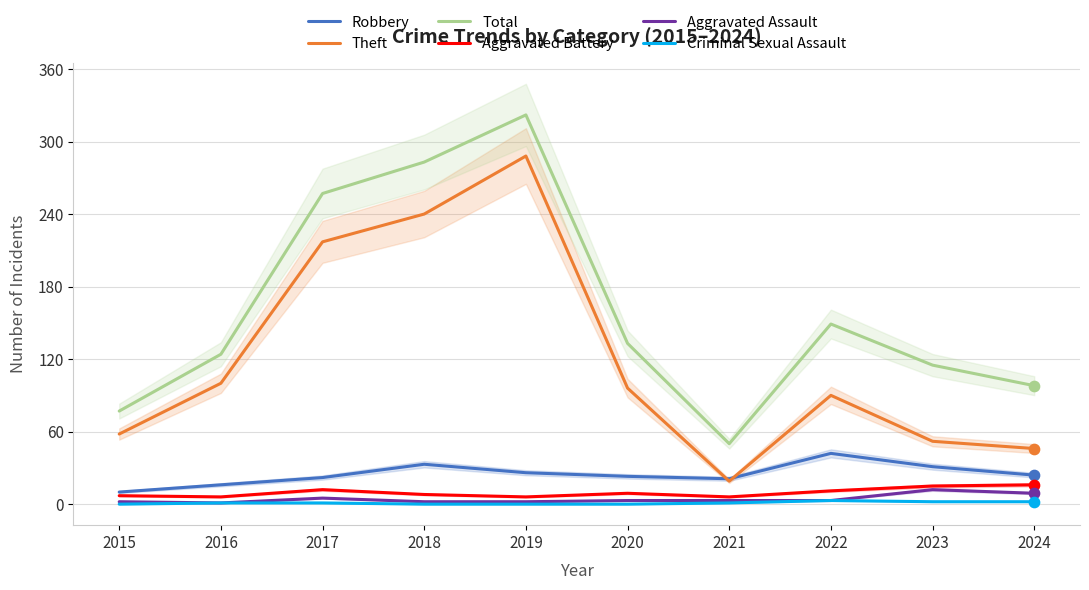

What is the total value across all series at 2024?

195